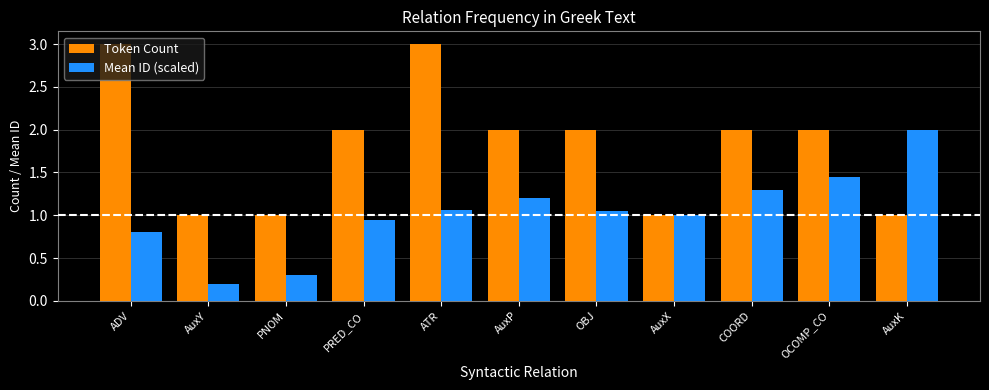

The value of Mean ID (scaled) at PRED_CO is 0.4. True or false?

False